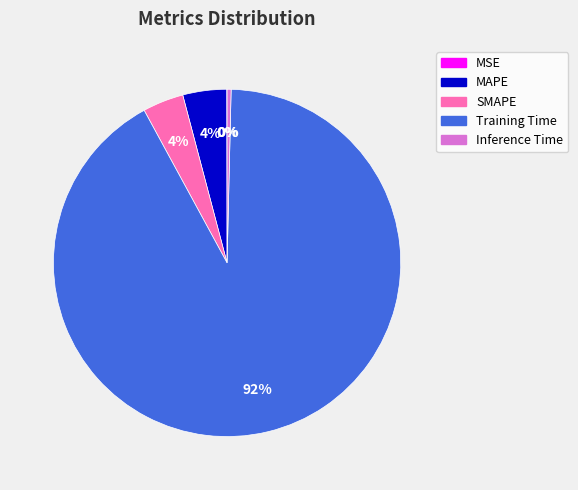

Combined, do MAPE and Training Time account for over 50%?

Yes